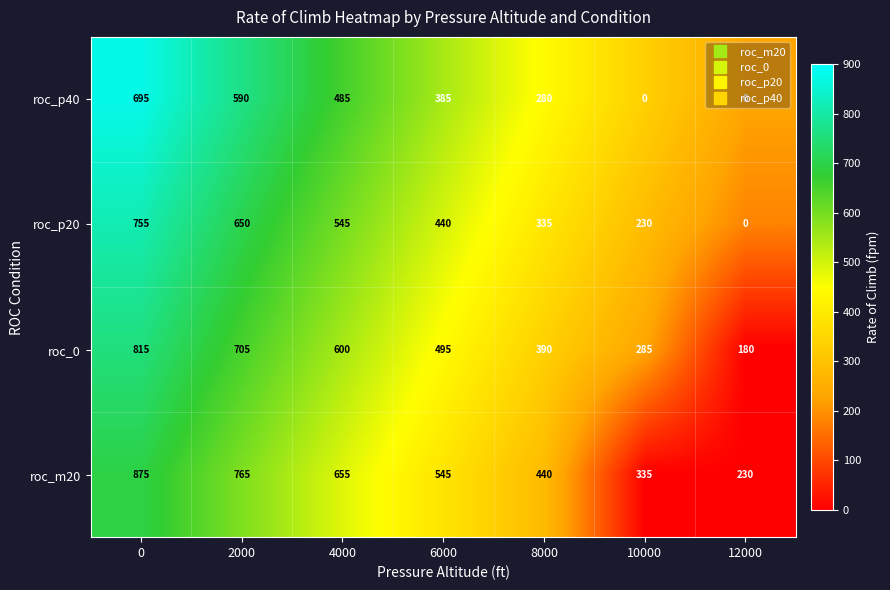

Where is roc_p40 nearest to the value 347?

6000